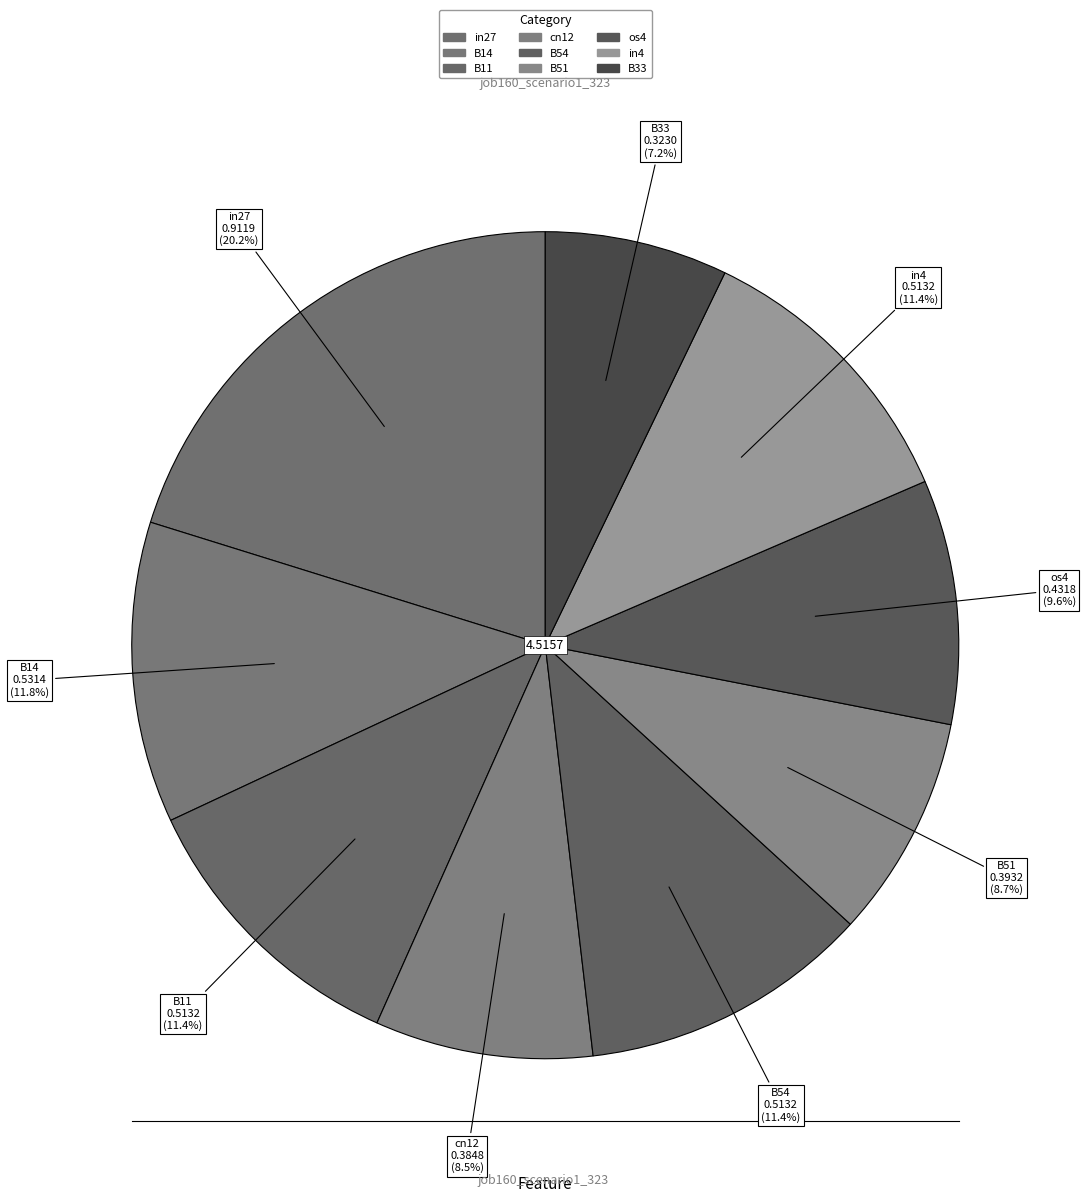

True or false: B14 accounts for 12% of the total.

True